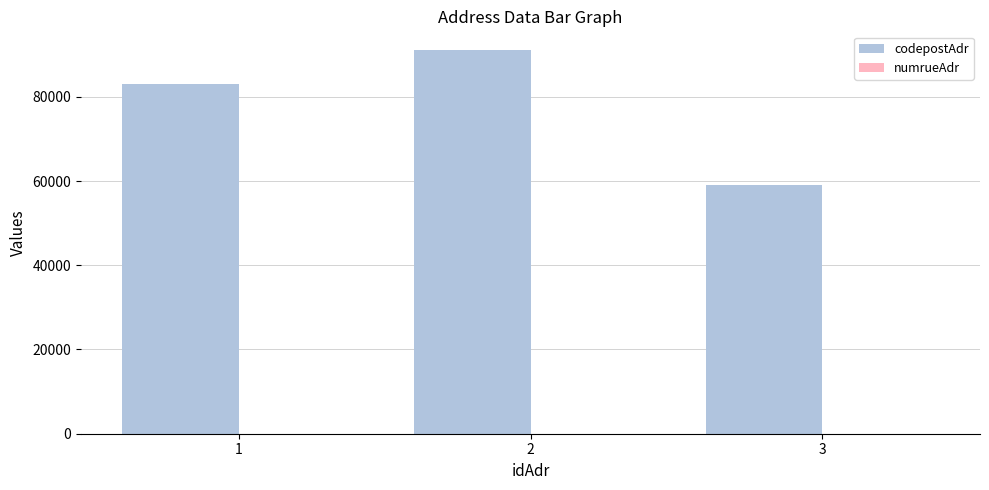

Between 2 and 3, which series saw the biggest shift?

codepostAdr